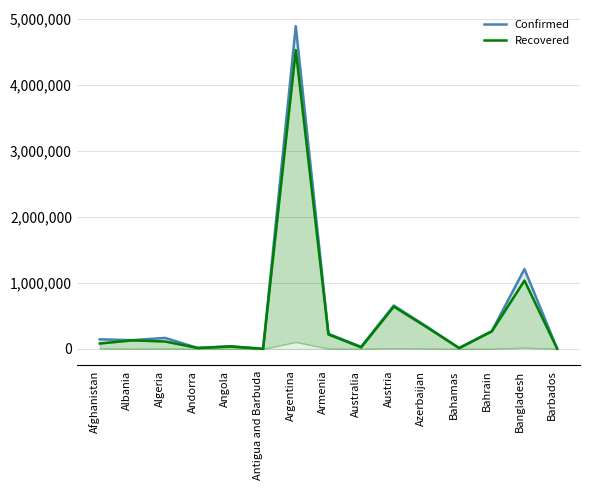

Is the value of Recovered at Argentina greater than the value of Confirmed at Angola?

Yes